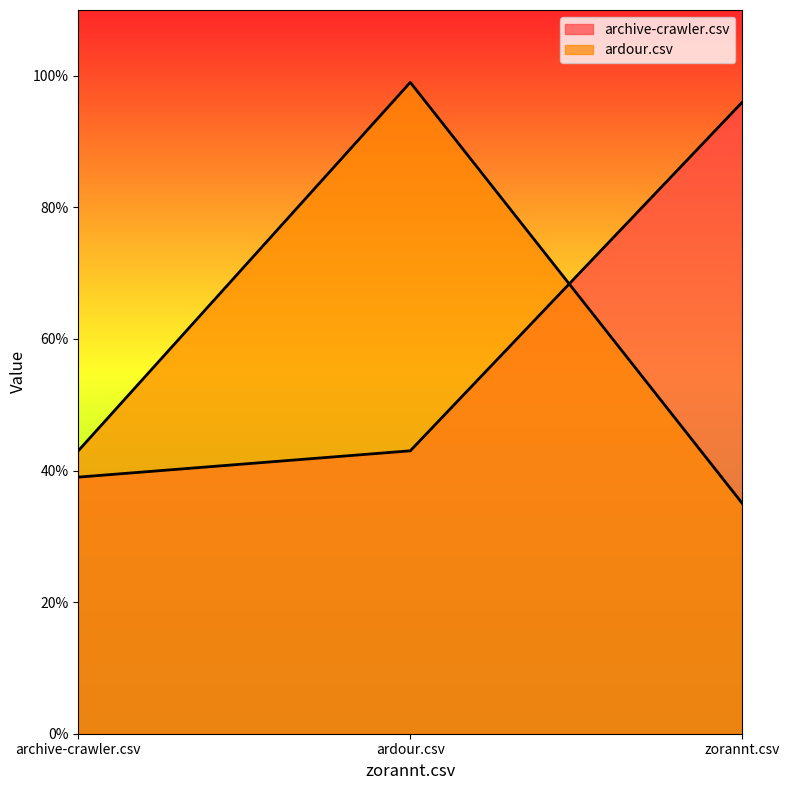

Is the value of archive-crawler.csv at zorannt.csv greater than the value of ardour.csv at ardour.csv?

No